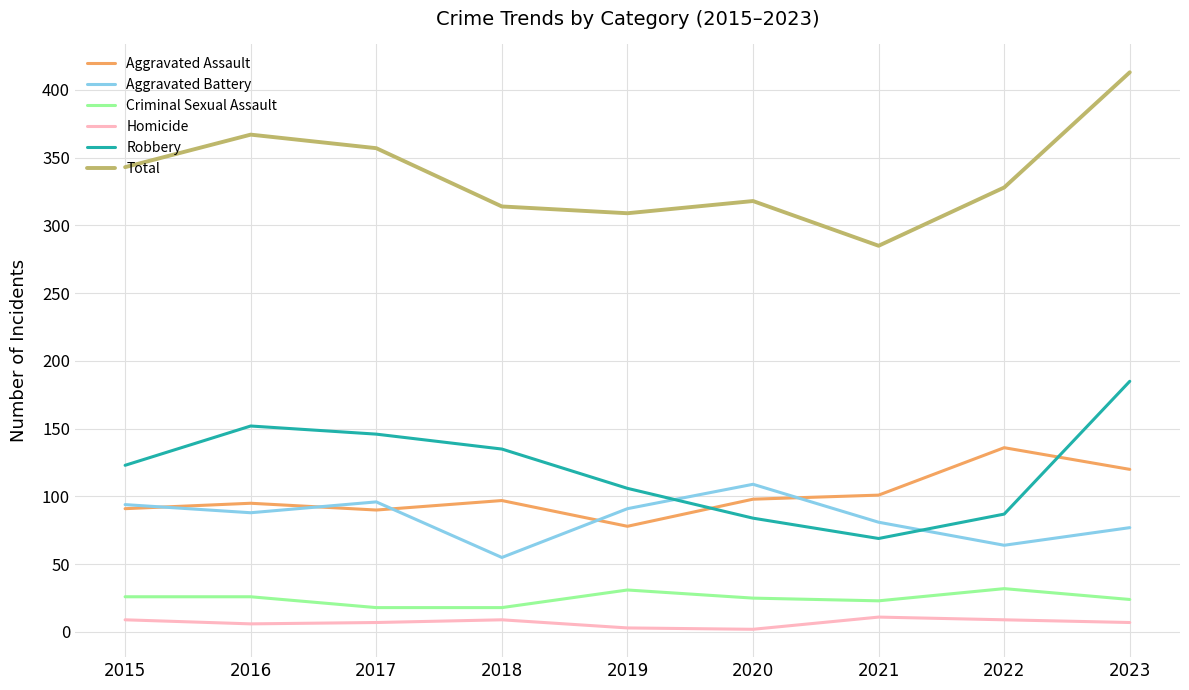

Count the number of data series in this chart.

6